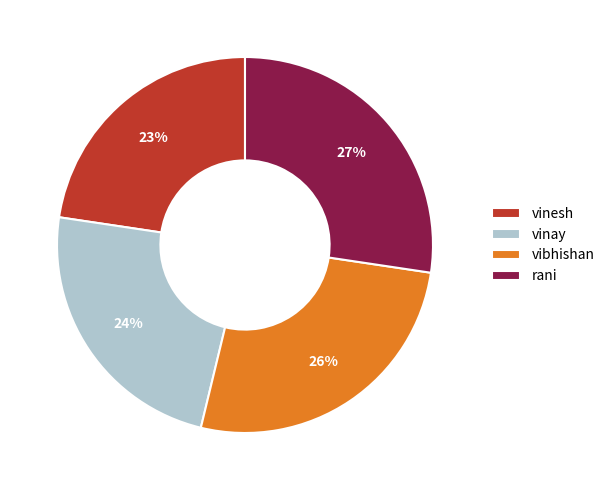

Which slice is the smallest?

vinesh